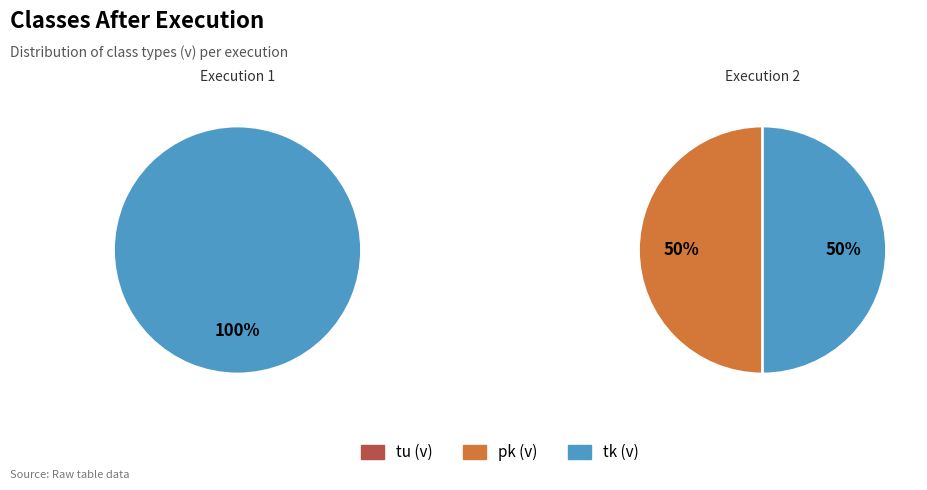

Between 2 and 1, which is larger?

2